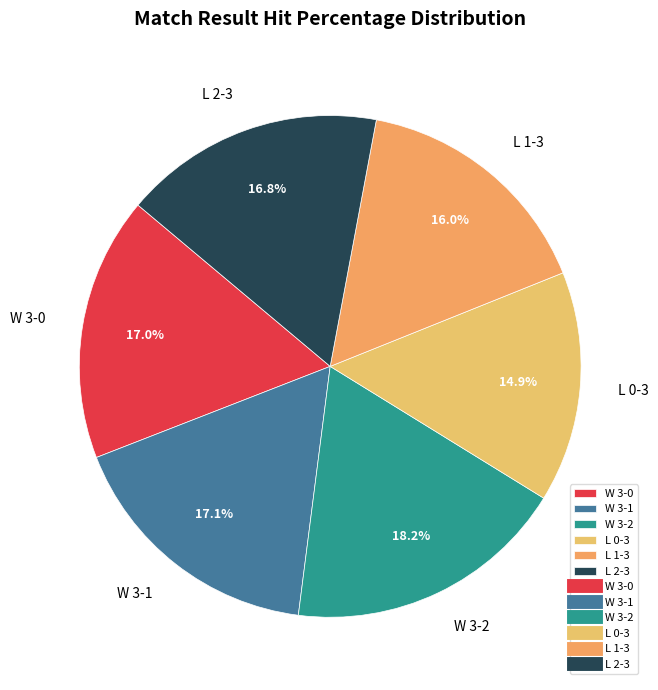

Which has a higher value, L 1-3 or L 0-3?

L 1-3